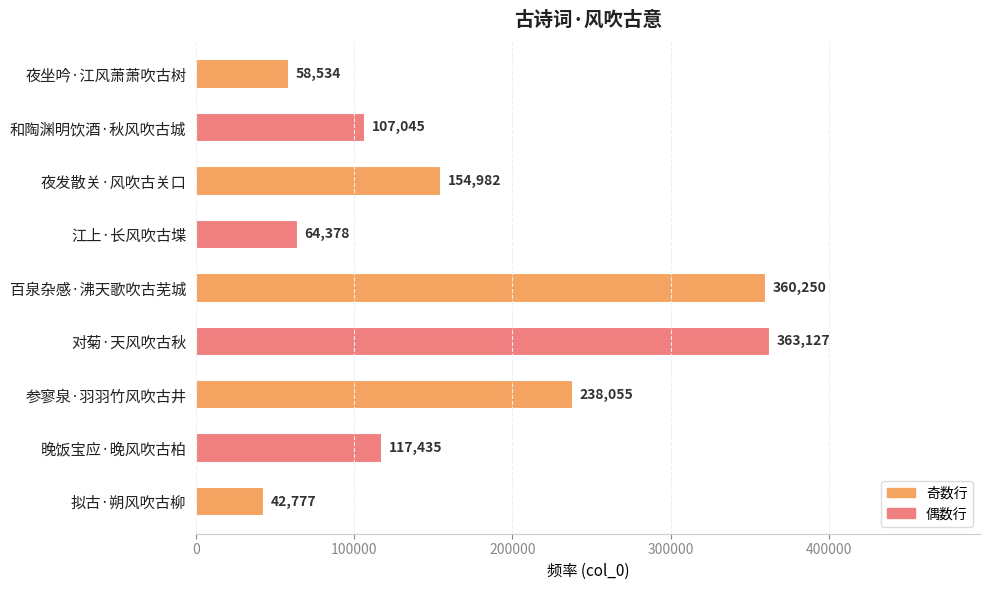

What is the label of the 8th bar from the top?

晚饭宝应·晚风吹古柏